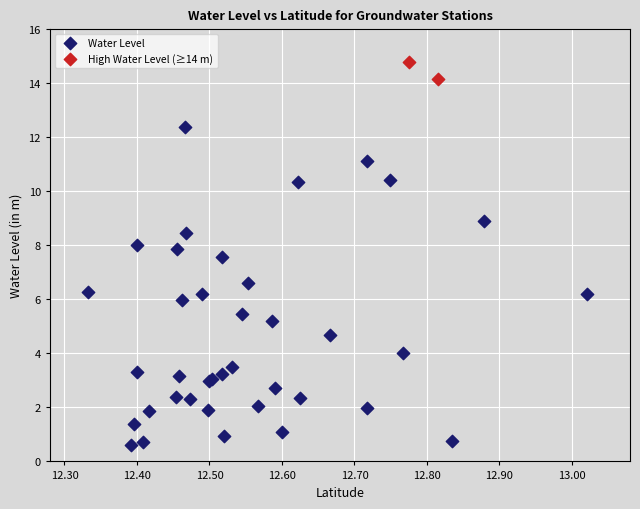

What are all the series names shown in the legend?

Water Level, High Water Level (≥14 m)